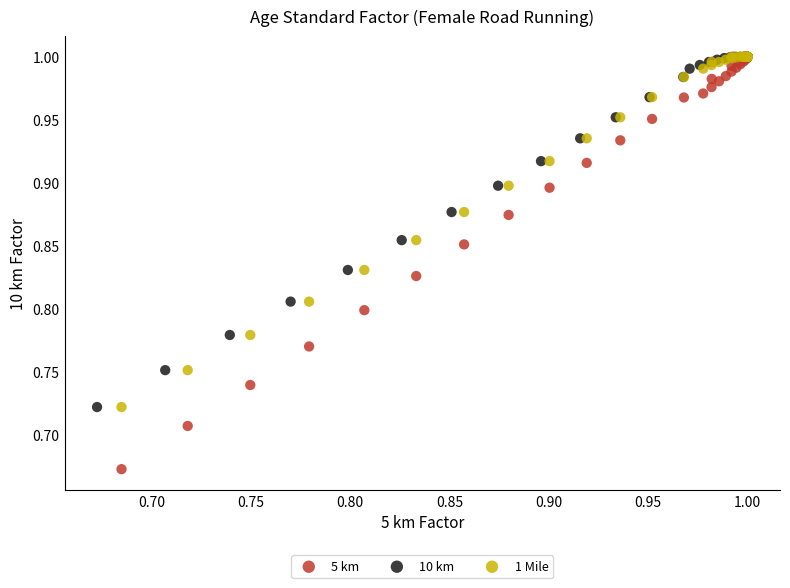

Which series contains the lowest Y value?

5 km